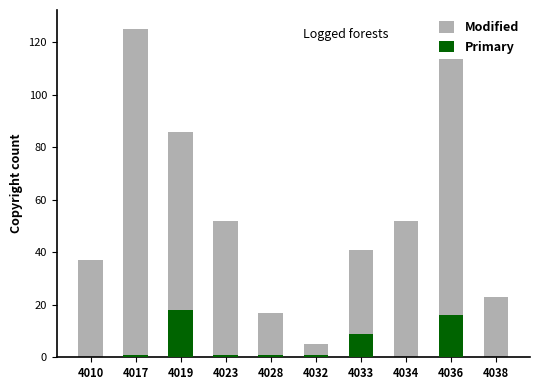

At which label does Modified first exceed 52?

4017